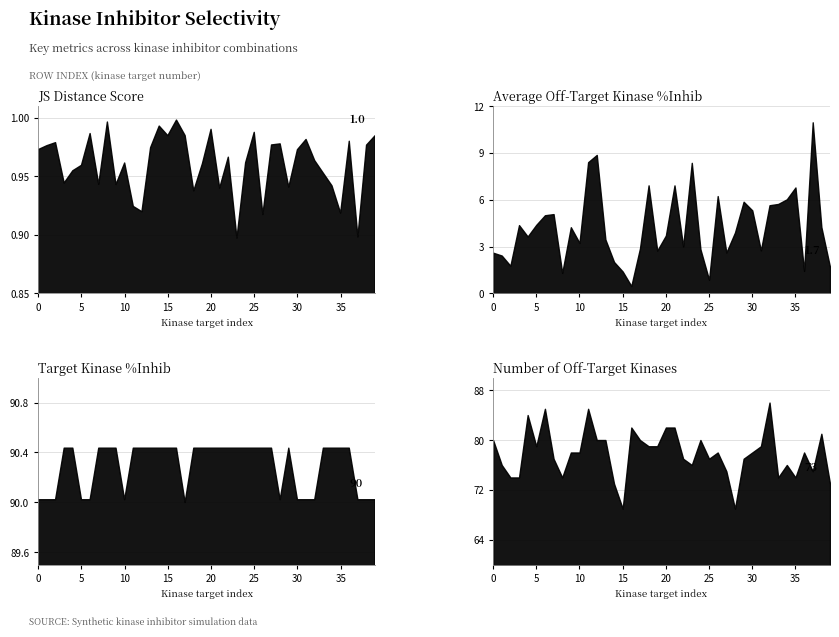

Which series has the largest total across all categories?

Target kinase %inhib